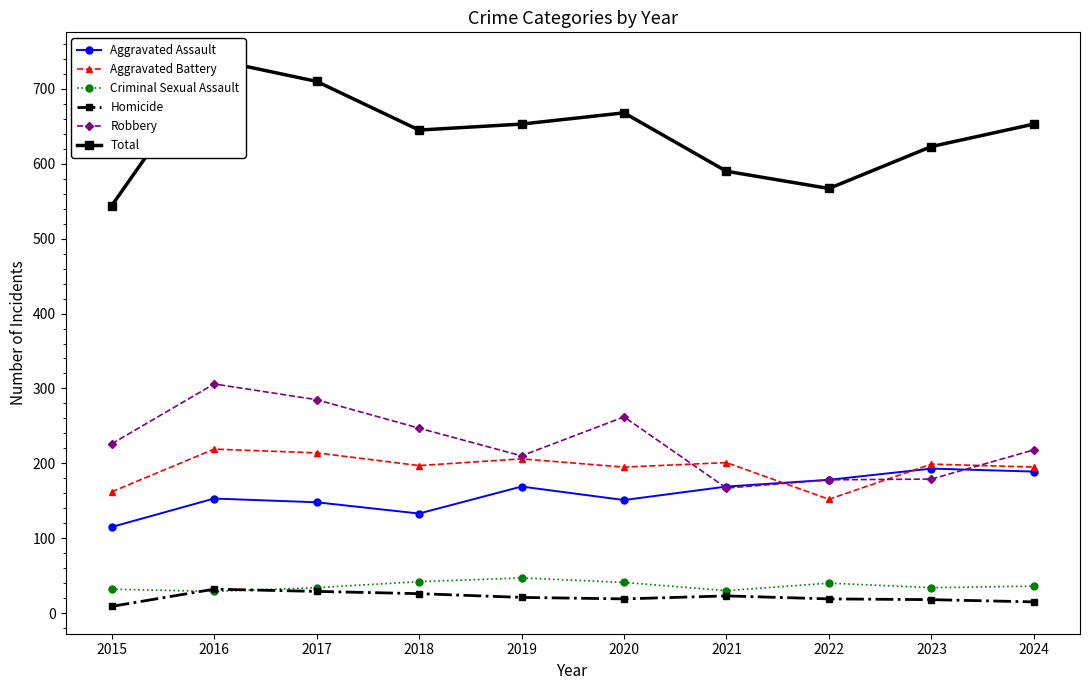

What is the total value across all series at 2020?

1336